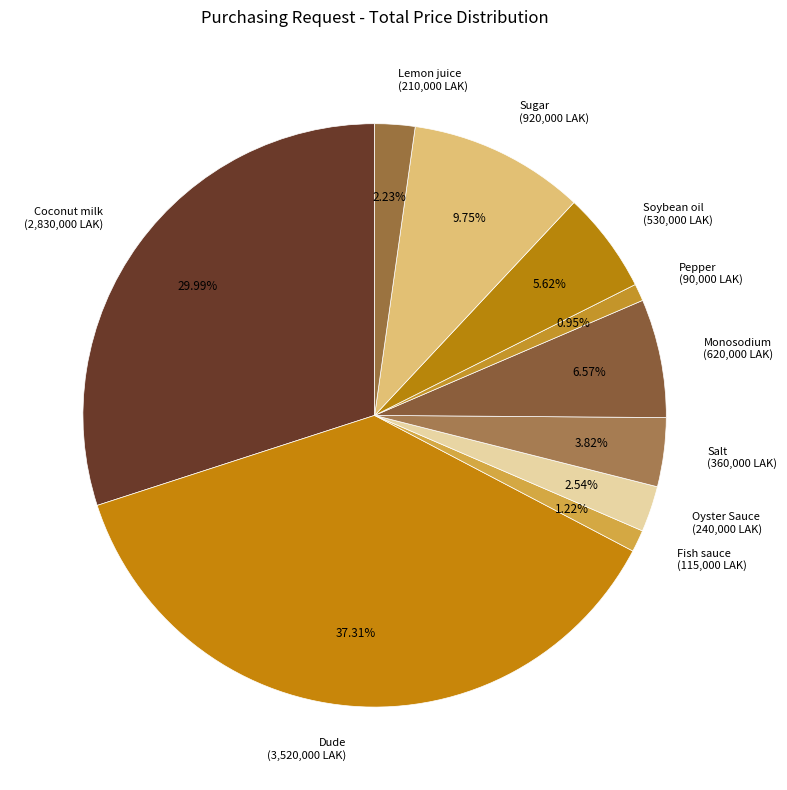

How much of the chart is everything except Sugar?

90.2%